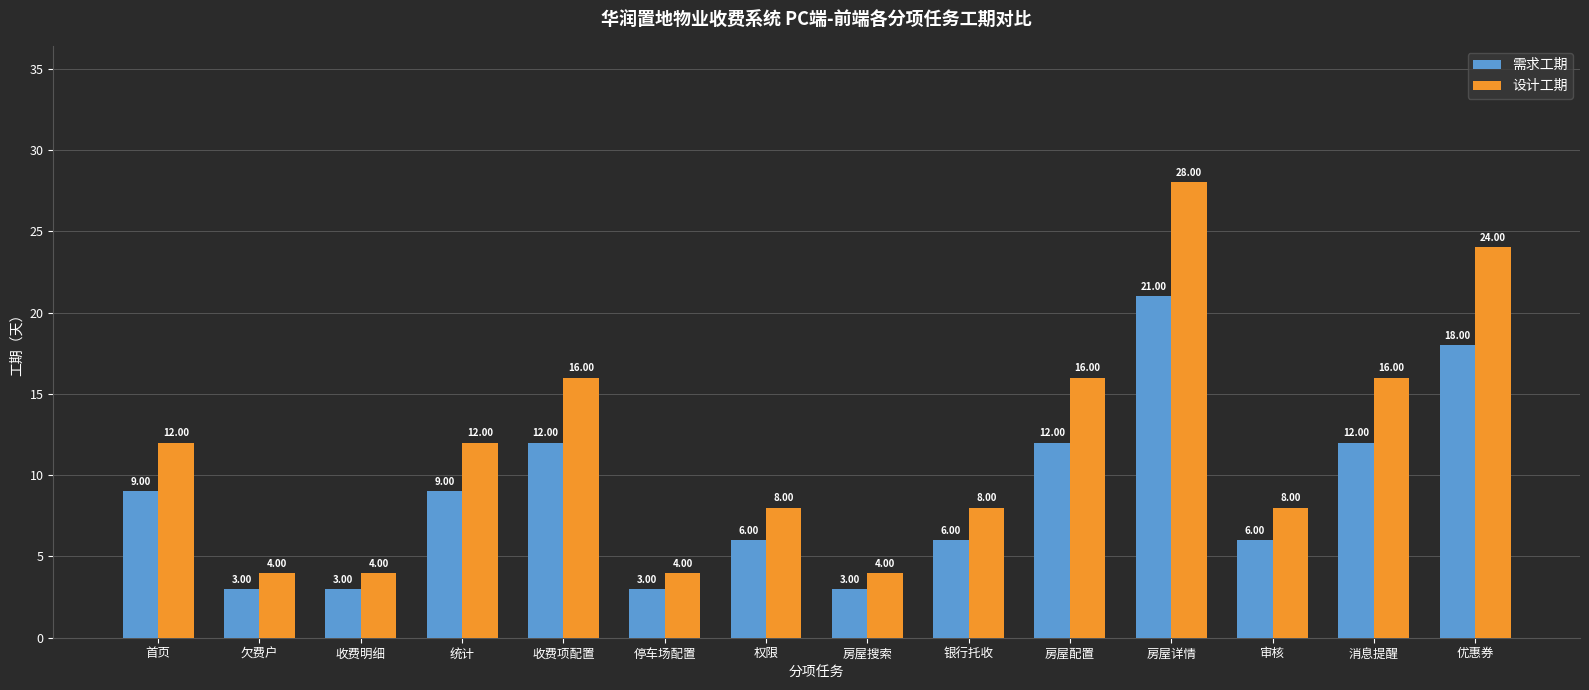

Which series has the largest range (max minus min)?

设计工期